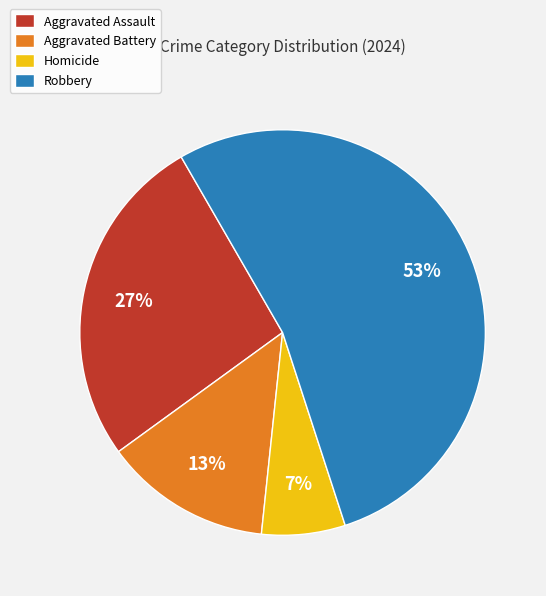

Approximately how many times larger is the value at Robbery compared to Aggravated Assault?

2.0